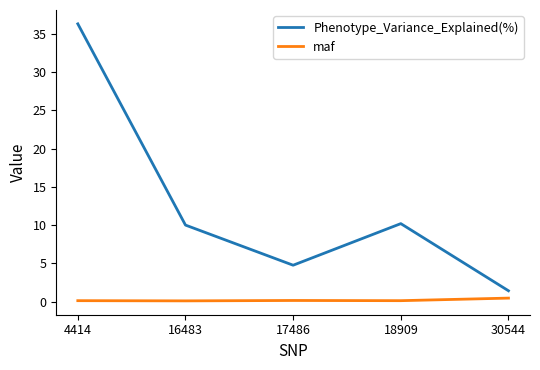

True or false: Phenotype_Variance_Explained(%) and maf cross at least once.

False